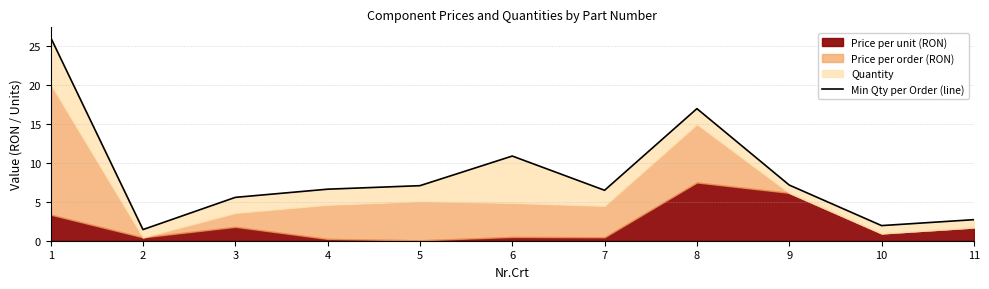

List the labels in order of value, smallest first.

2, 10, 11, 3, 7, 4, 5, 9, 6, 8, 1